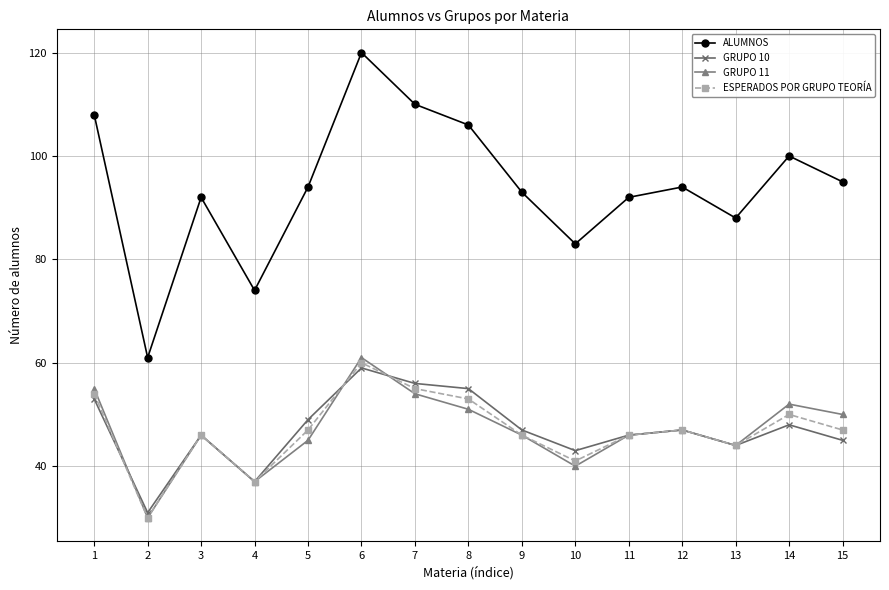

The GRUPO 10 series shows 59 at 6. True or false?

True